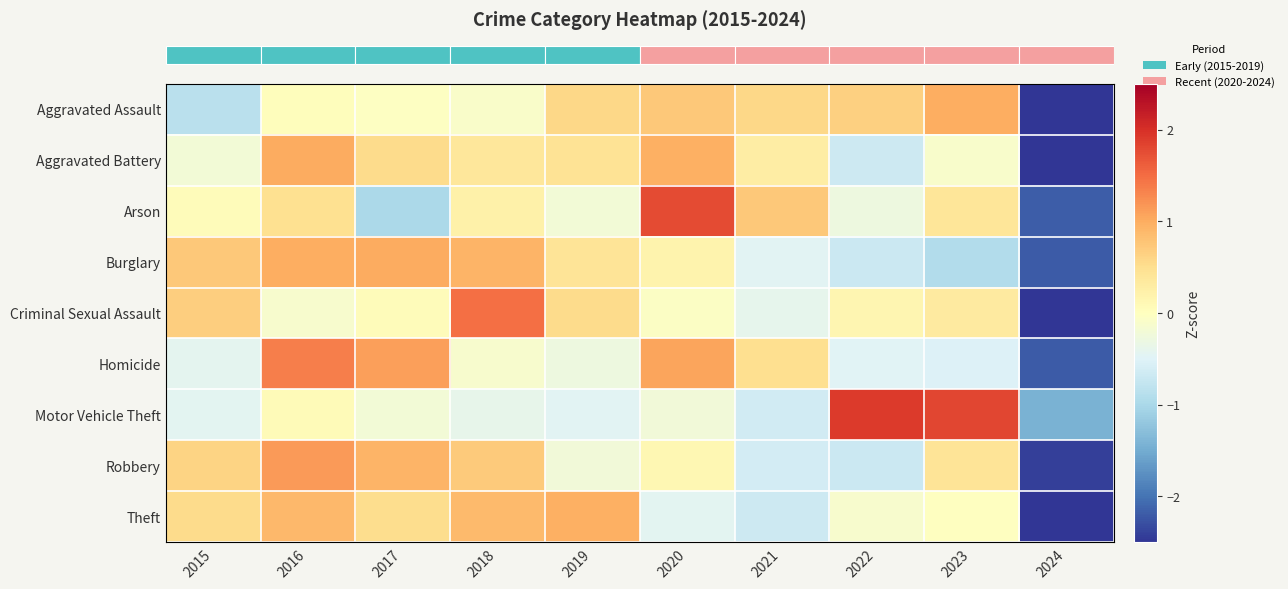

Reading right to left, extract all data points from this chart.

row_0: -2.6	1.0	0.6	0.6	0.7	0.6	-0.1	-0.0	0.0	-0.8
row_1: -2.6	-0.1	-0.7	0.3	1.0	0.4	0.4	0.5	1.0	-0.2
row_2: -2.2	0.4	-0.3	0.7	1.8	-0.2	0.2	-1.0	0.5	0.1
row_3: -2.2	-0.9	-0.7	-0.5	0.2	0.4	0.9	1.0	1.0	0.7
row_4: -2.6	0.3	0.1	-0.4	-0.0	0.5	1.5	0.0	-0.1	0.7
row_5: -2.2	-0.5	-0.5	0.5	1.1	-0.3	-0.1	1.1	1.4	-0.4
row_6: -1.4	1.8	1.9	-0.6	-0.2	-0.5	-0.4	-0.2	0.1	-0.4
row_7: -2.4	0.4	-0.7	-0.6	0.1	-0.2	0.7	0.9	1.1	0.6
row_8: -2.5	-0.0	-0.1	-0.7	-0.4	1.0	0.9	0.5	0.9	0.5